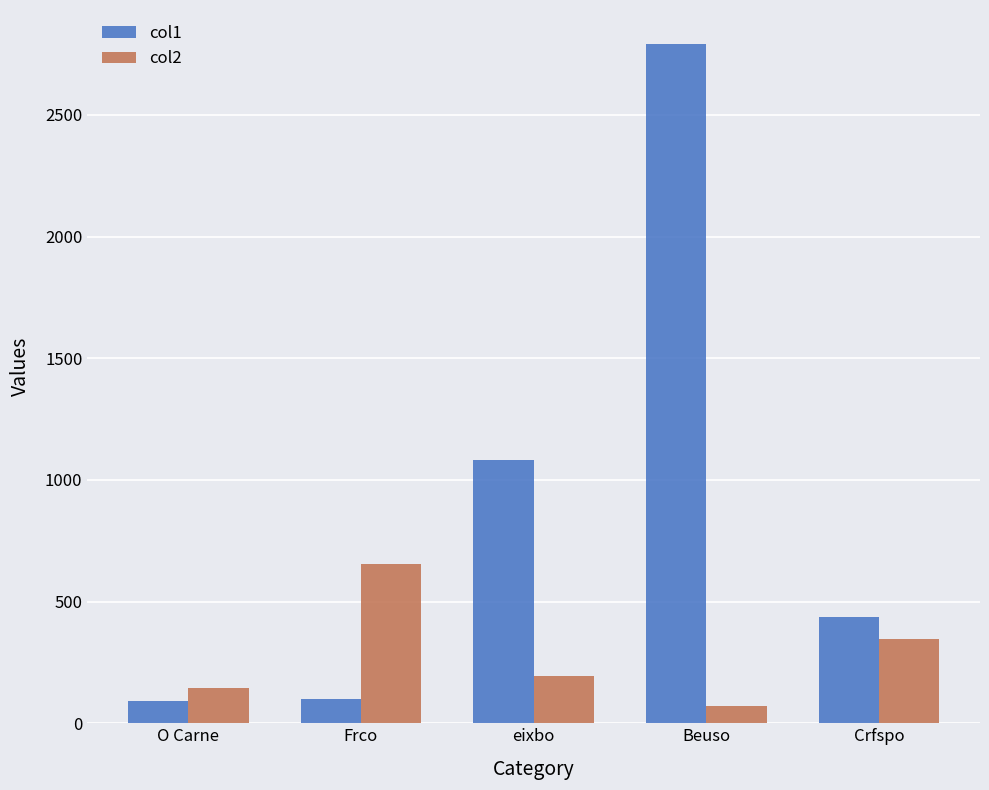

How many data points does each series have?

5